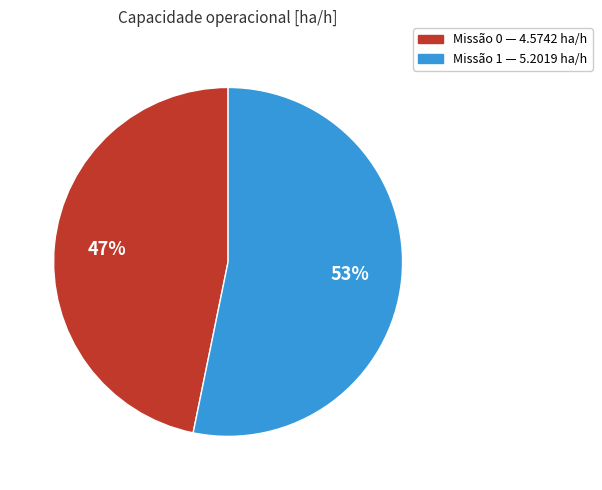

Count the number of slices in the pie.

2